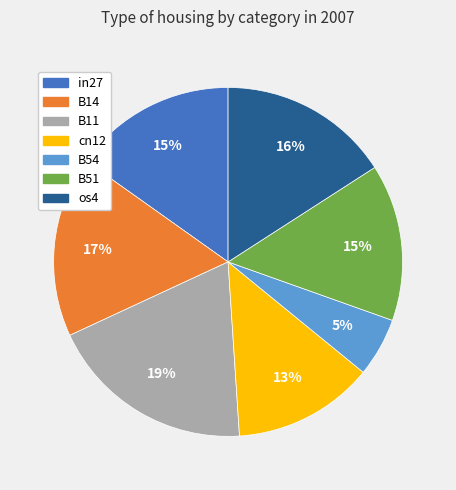

What is the largest slice in the pie chart?

B11